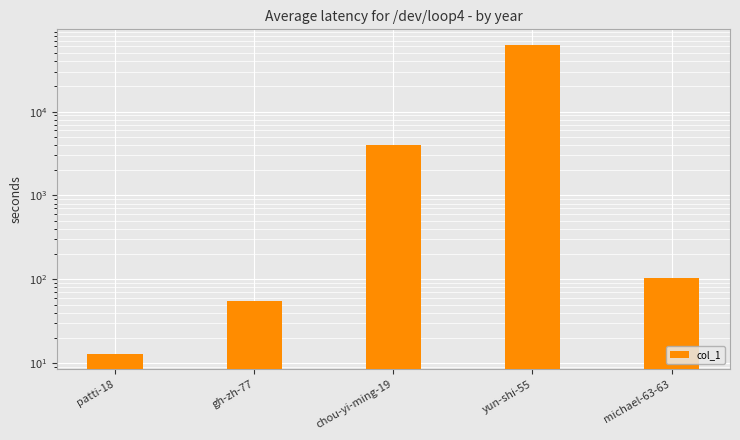

What is the change in value from chou-yi-ming-19 to yun-shi-55?

+58762